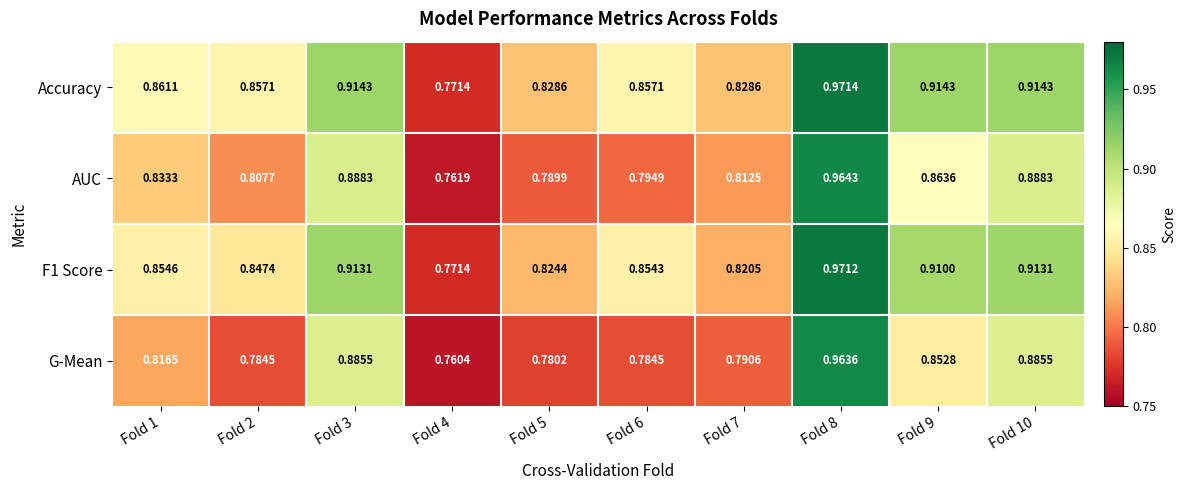

Is the value of G-Mean at Fold 6 greater than the value of AUC at Fold 1?

No